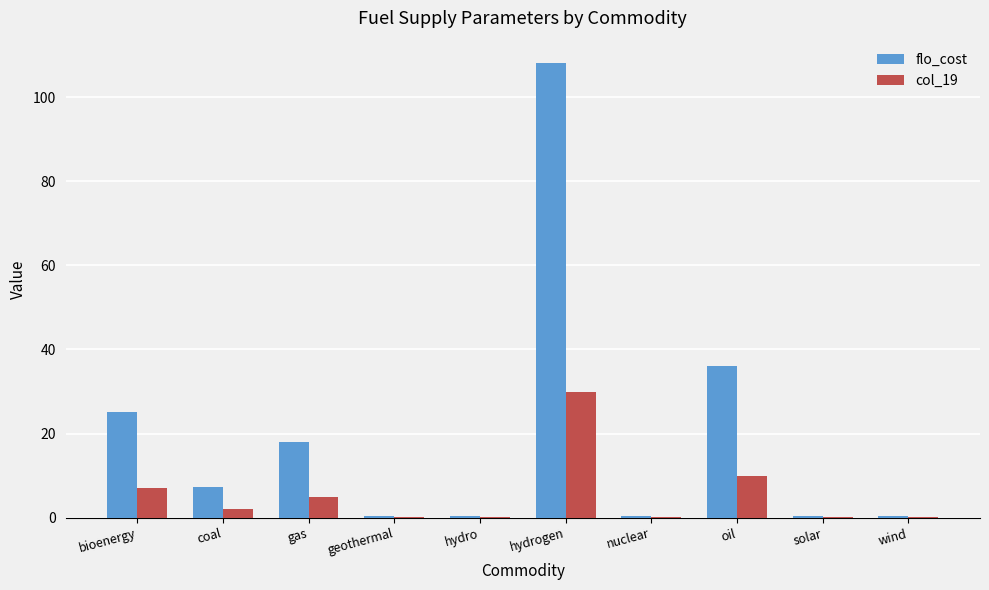

What is the average value of the flo_cost series?

19.6